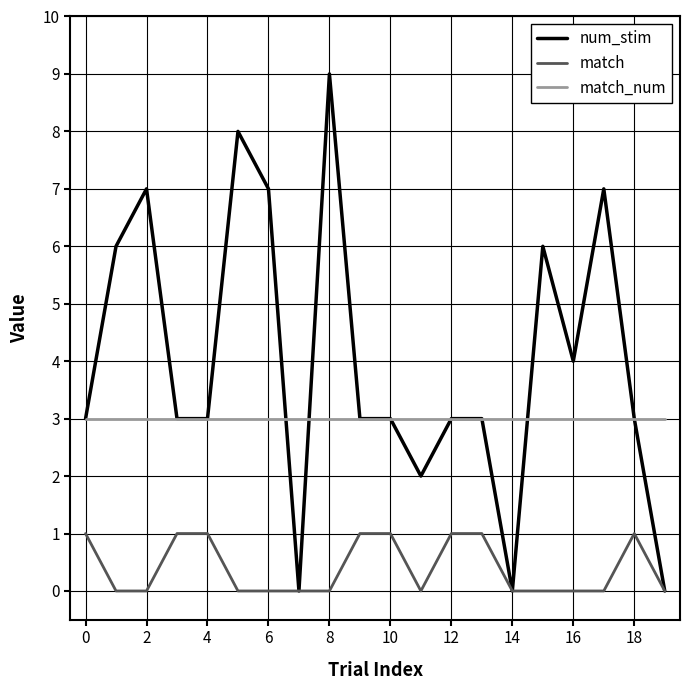

Reading left to right, list all the values displayed in this chart.

num_stim: 3	6	7	3	3	8	7	0	9	3	3	2	3	3	0	6	4	7	3	0
match: 1	0	0	1	1	0	0	0	0	1	1	0	1	1	0	0	0	0	1	0
match_num: 3	3	3	3	3	3	3	3	3	3	3	3	3	3	3	3	3	3	3	3